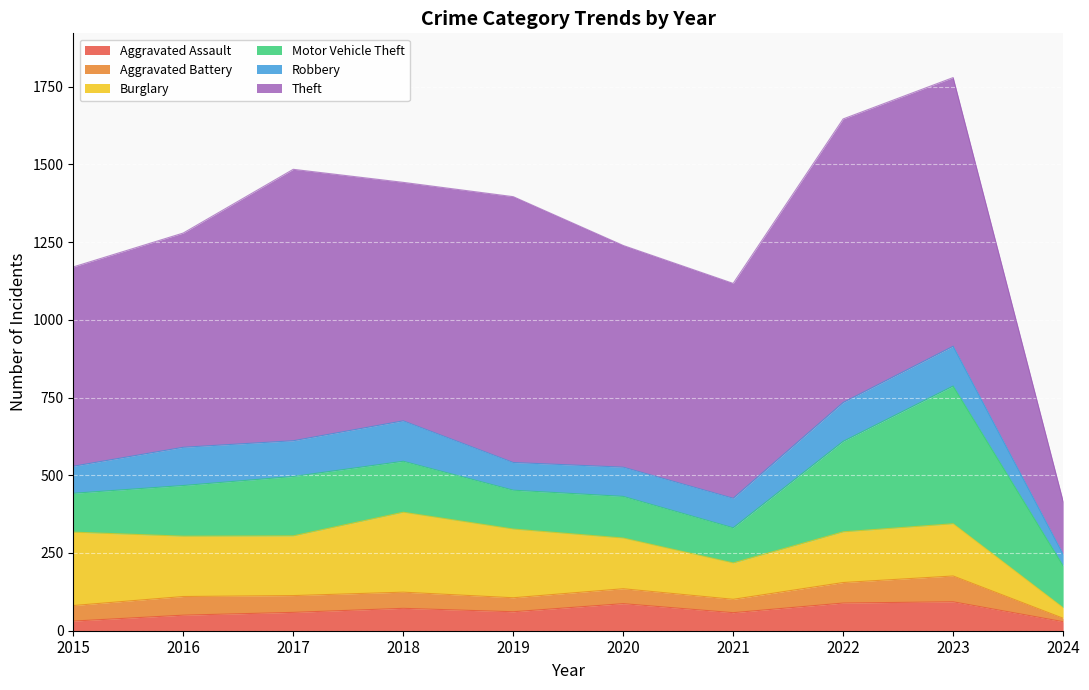

What value does the Aggravated Assault series have at 2019?

61